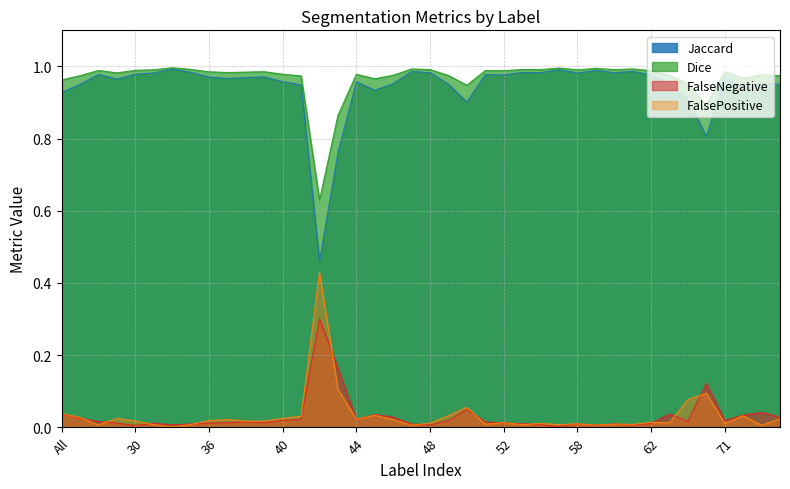

What is the sum of the Jaccard values at 40 and 4?

1.9